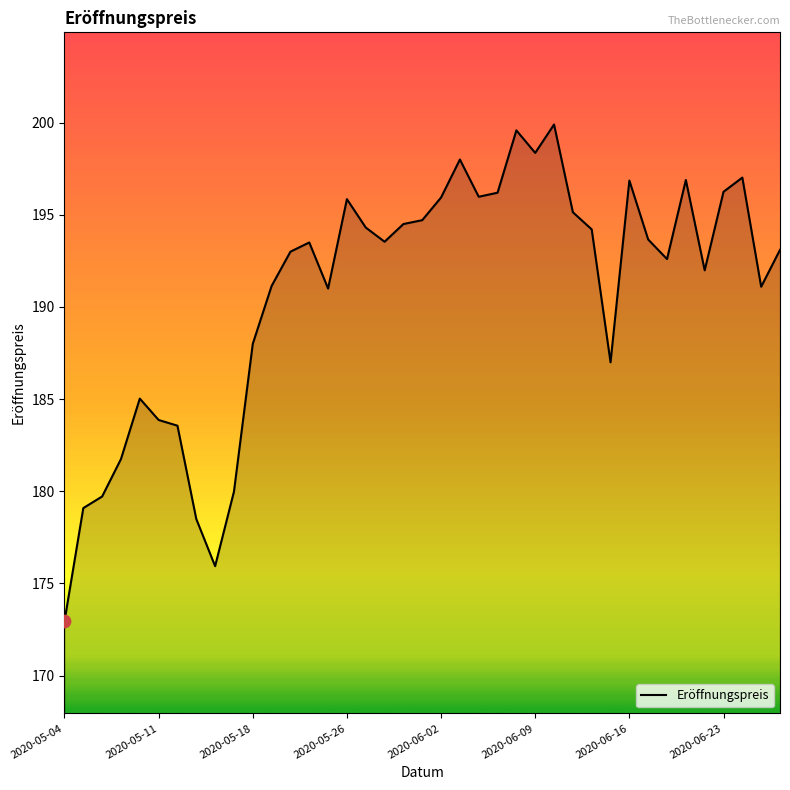

What is the maximum value shown in the chart?

199.9